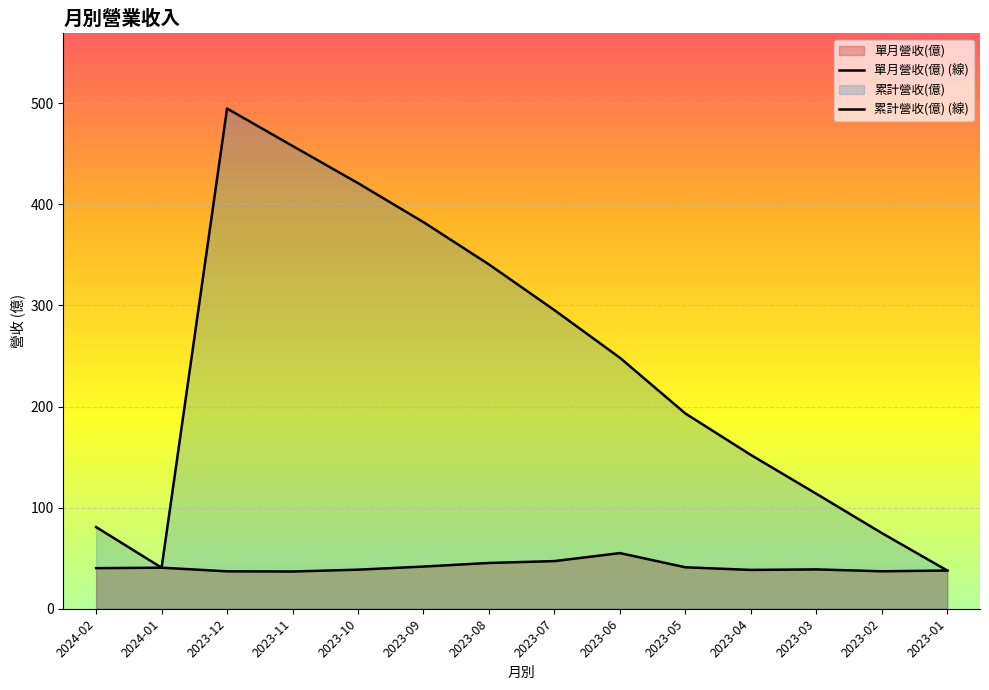

Rank the series by their maximum value, from lowest to highest.

單月營收(億), 累計營收(億)